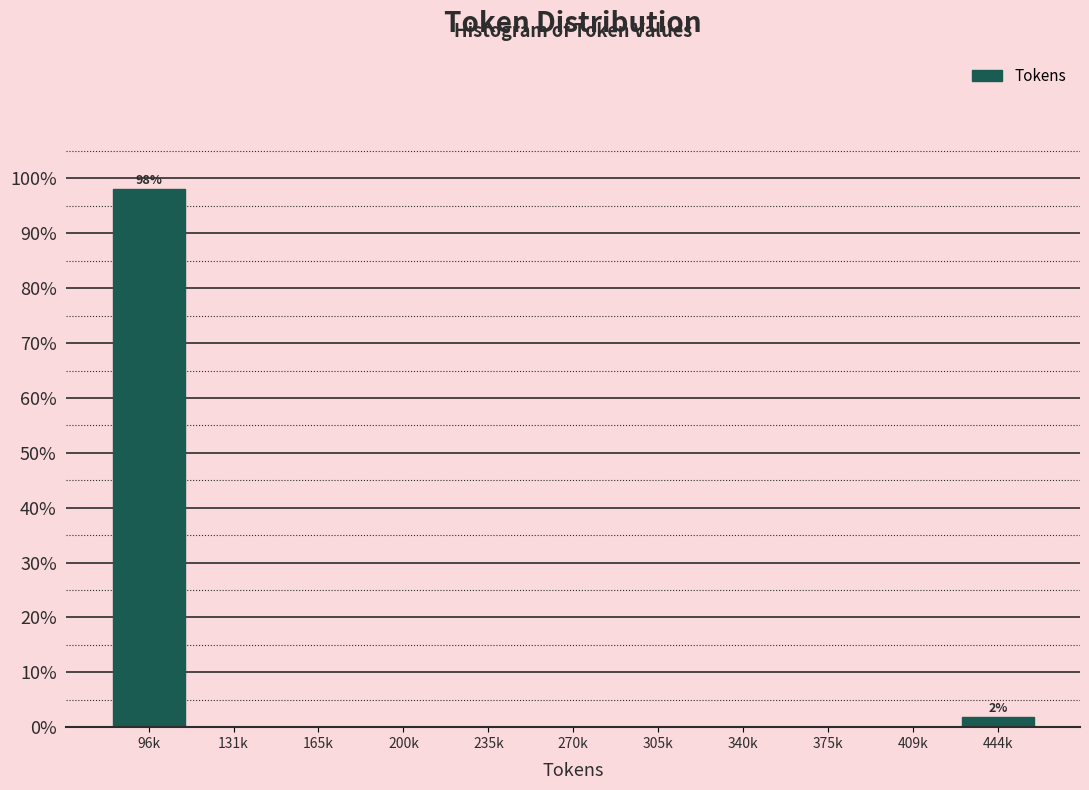

Reading left to right, list all the values displayed in this chart.

96k=98.1	131k=0.0	165k=0.0	200k=0.0	235k=0.0	270k=0.0	305k=0.0	340k=0.0	375k=0.0	409k=0.0	444k=1.9